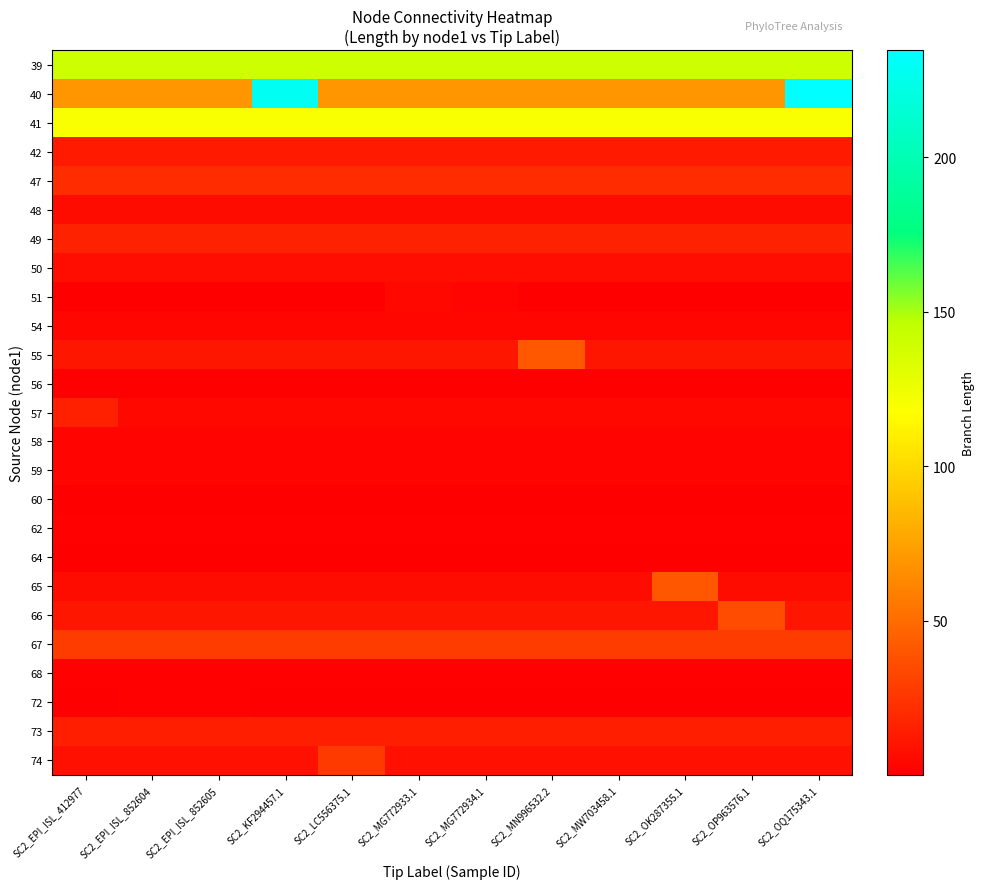

Which series has the largest range (max minus min)?

40